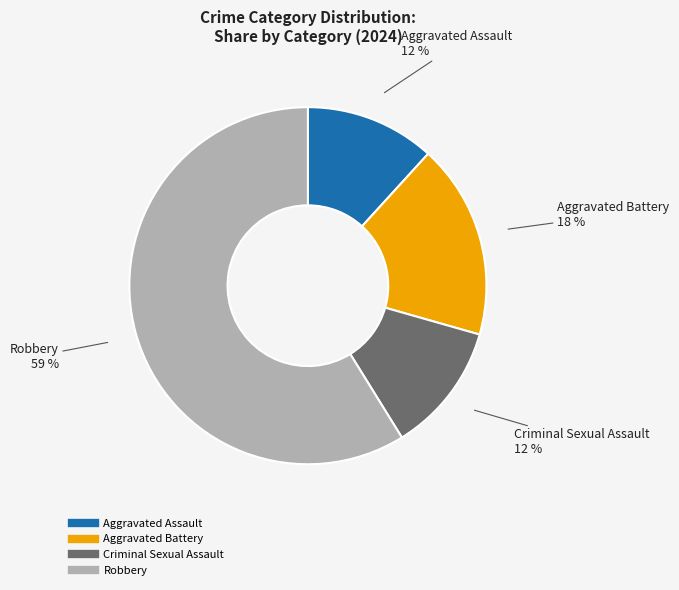

Which category has the biggest portion of the pie?

Robbery